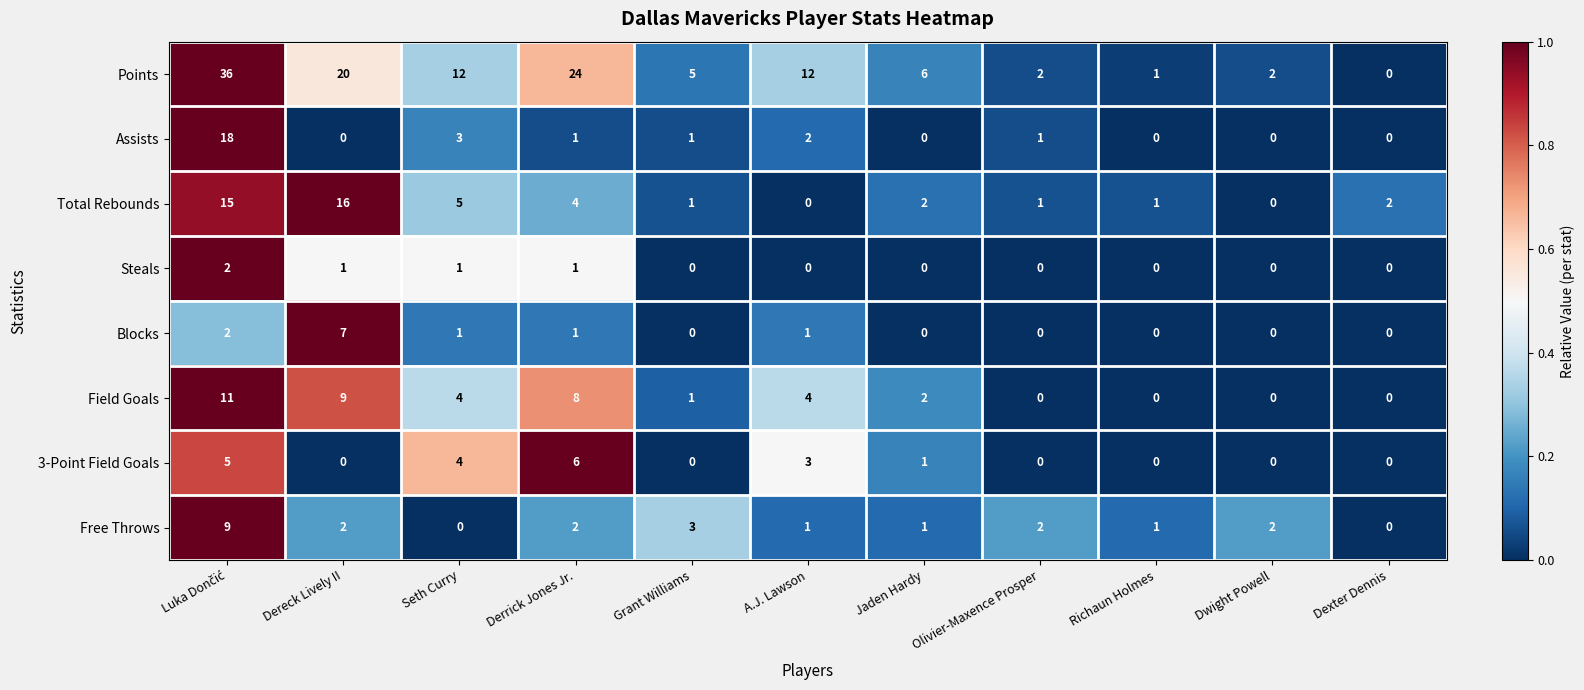

Where is Free Throws nearest to the value 4?

Grant Williams